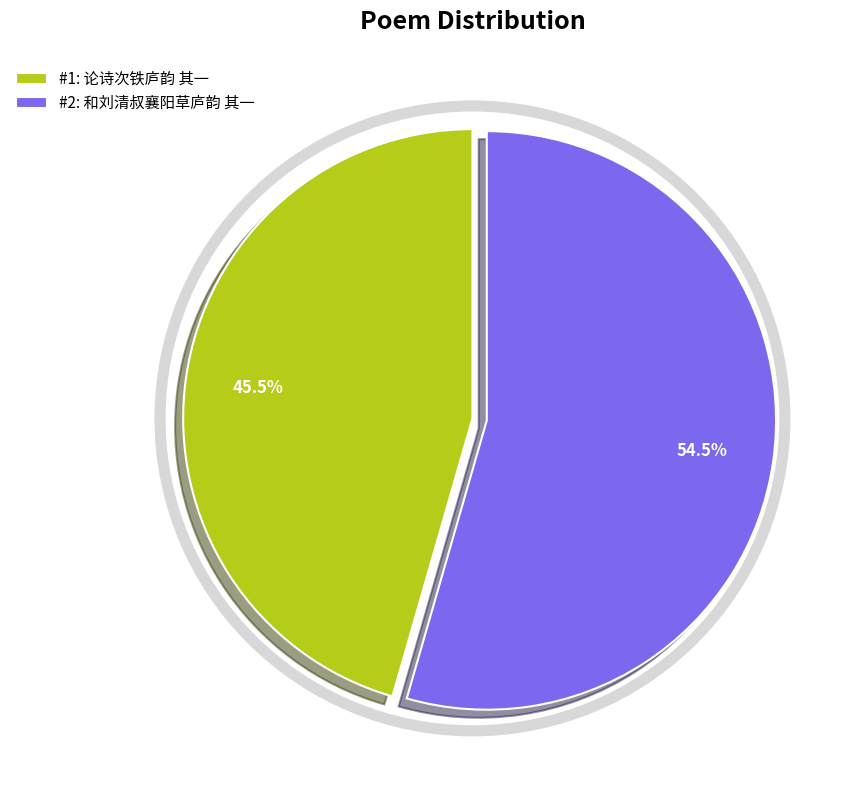

Is the sum of #1: 论诗次铁庐韵 其一 and #2: 和刘清叔襄阳草庐韵 其一 greater than half?

Yes